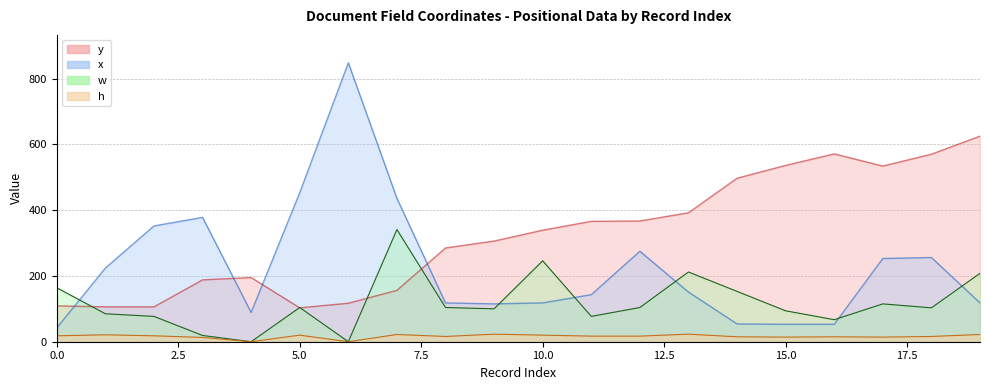

What is the sum of the w values at 10 and 16?

313